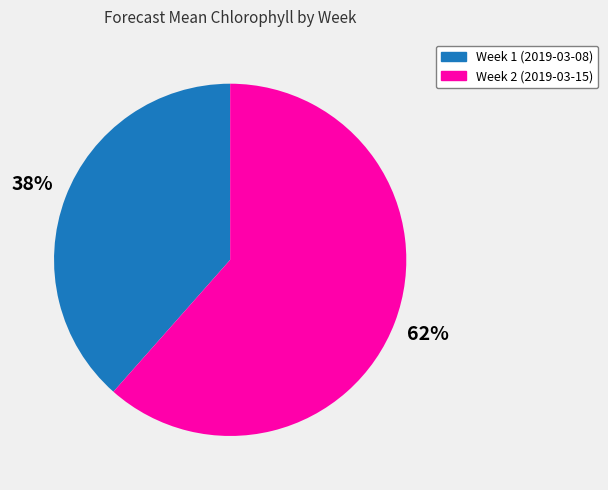

Which has a higher value, Week 1 (2019-03-08) or Week 2 (2019-03-15)?

Week 2 (2019-03-15)